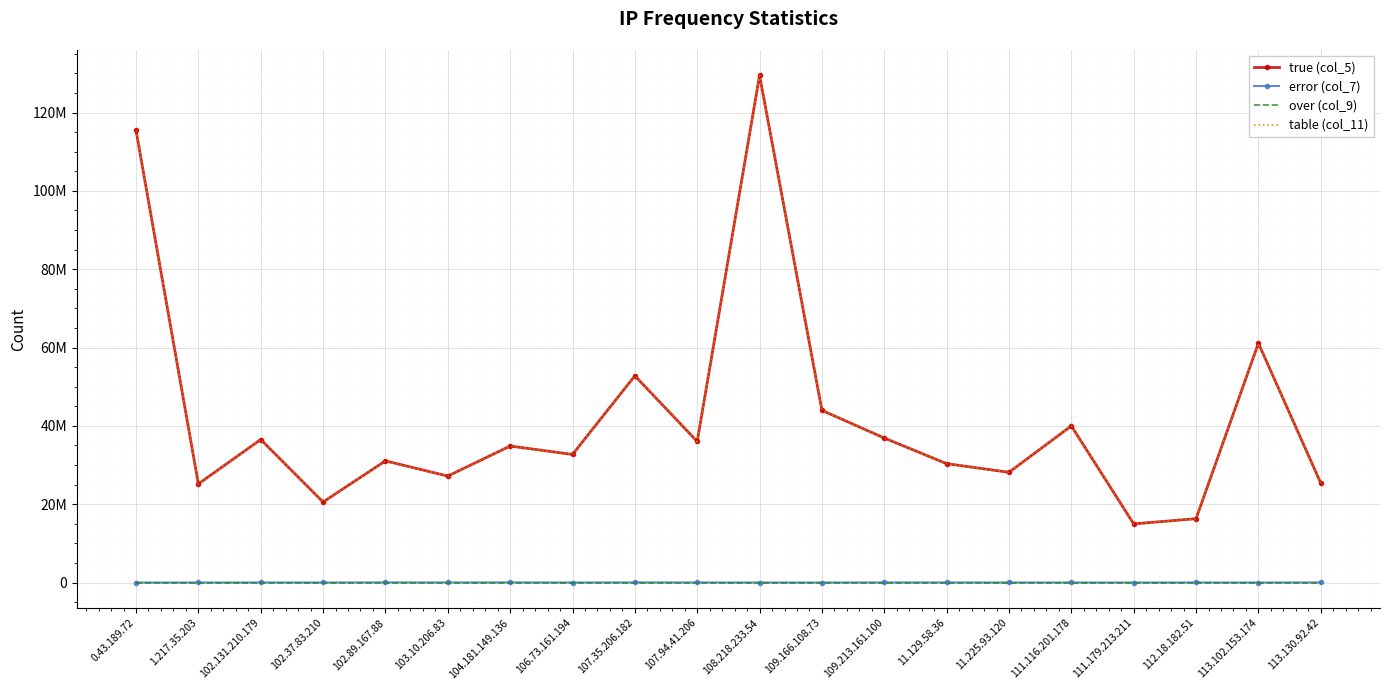

What is the sum of the table (col_11) values at 106.73.161.194 and 104.181.149.136?

67541151